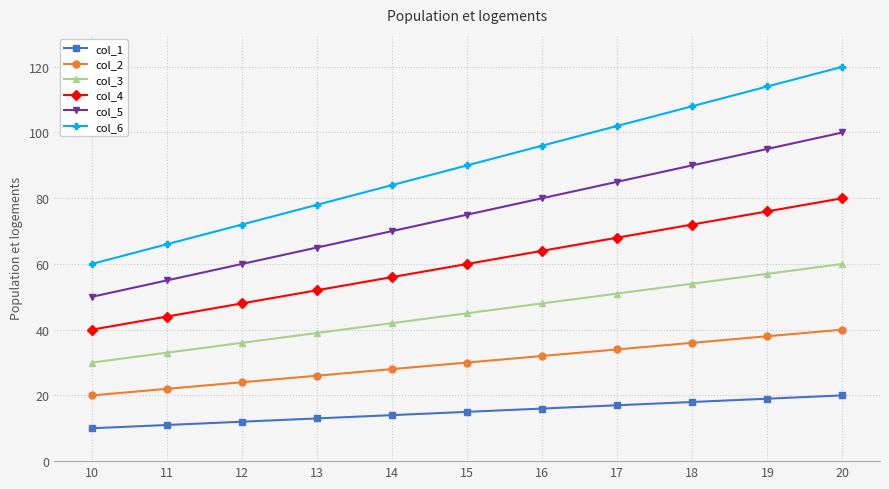

True or false: col_1 and col_6 intersect in this chart.

False